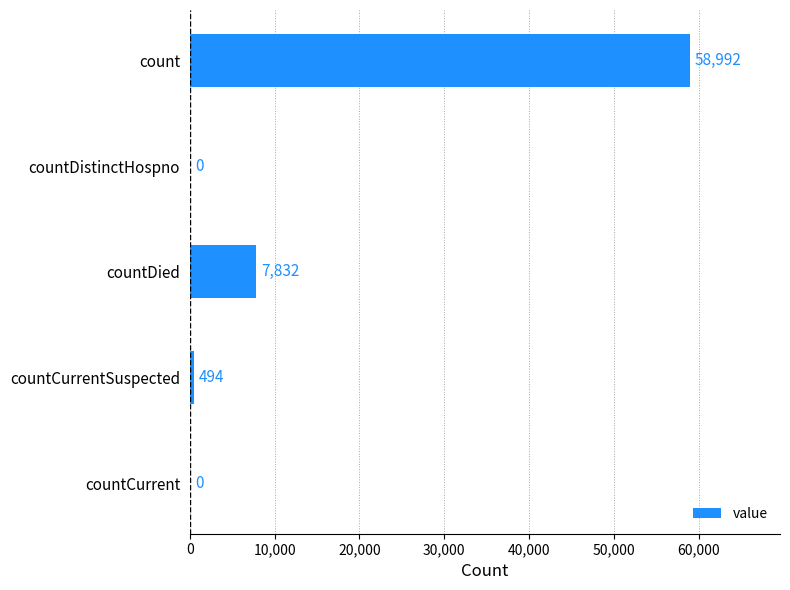

What is the sum of the values at countCurrentSuspected and count?

59486